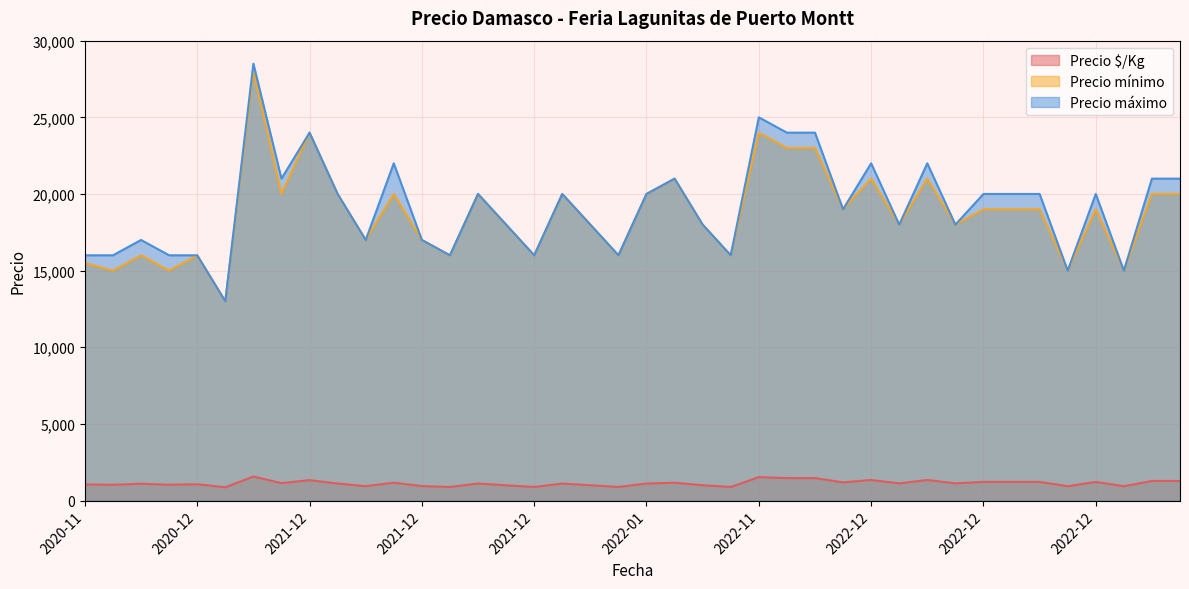

Which series has the widest spread of values?

Precio máximo